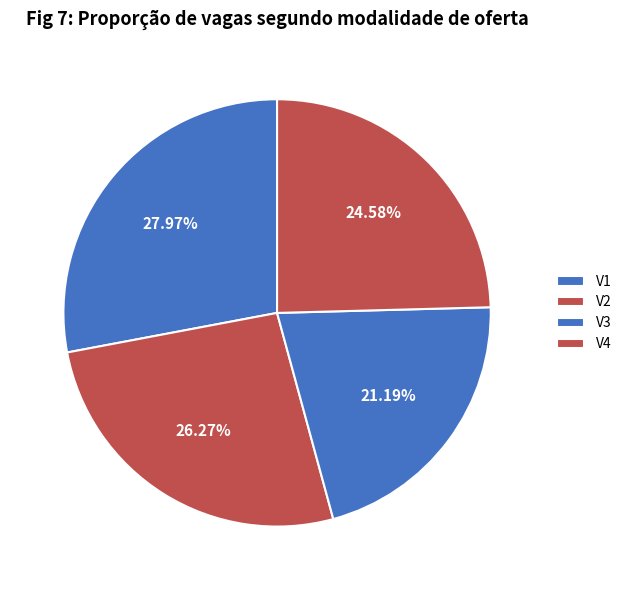

To the nearest percent, what portion does V3 represent?

21%